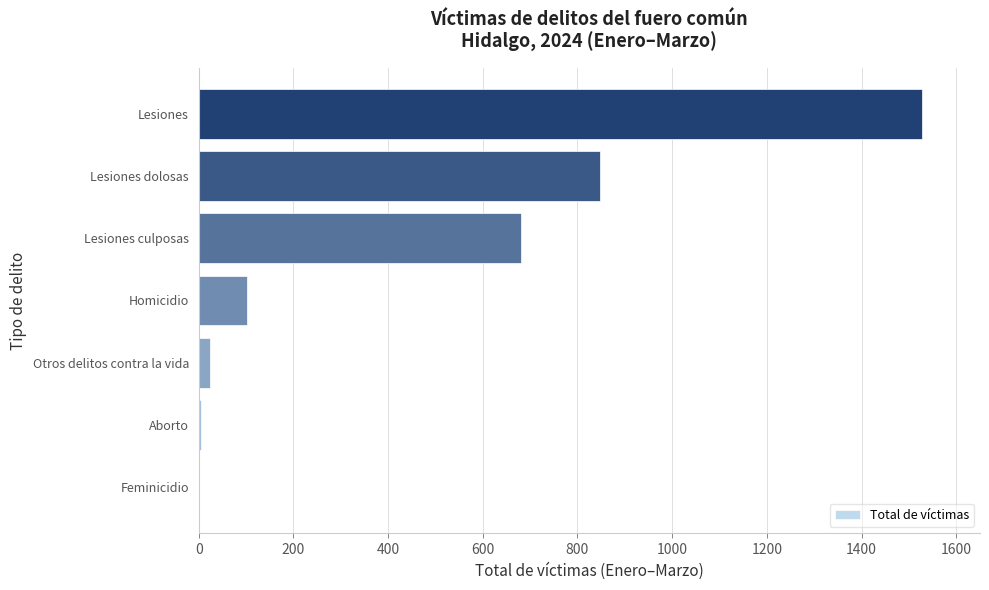

Which category has the highest value across all series?

Lesiones